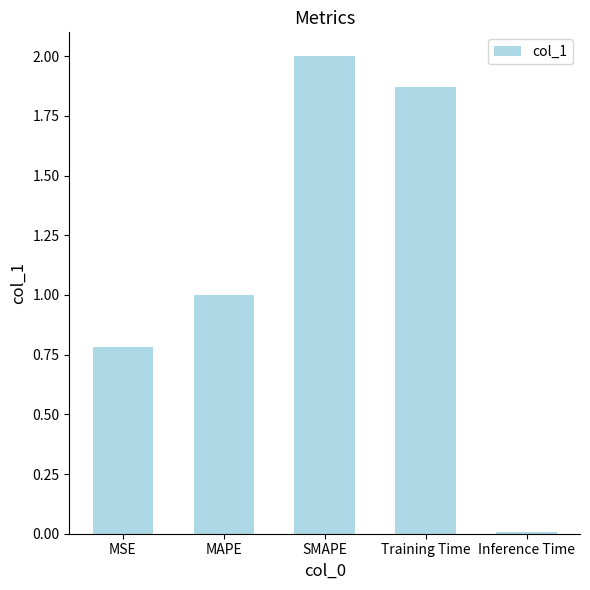

How many bars are there in total?

5